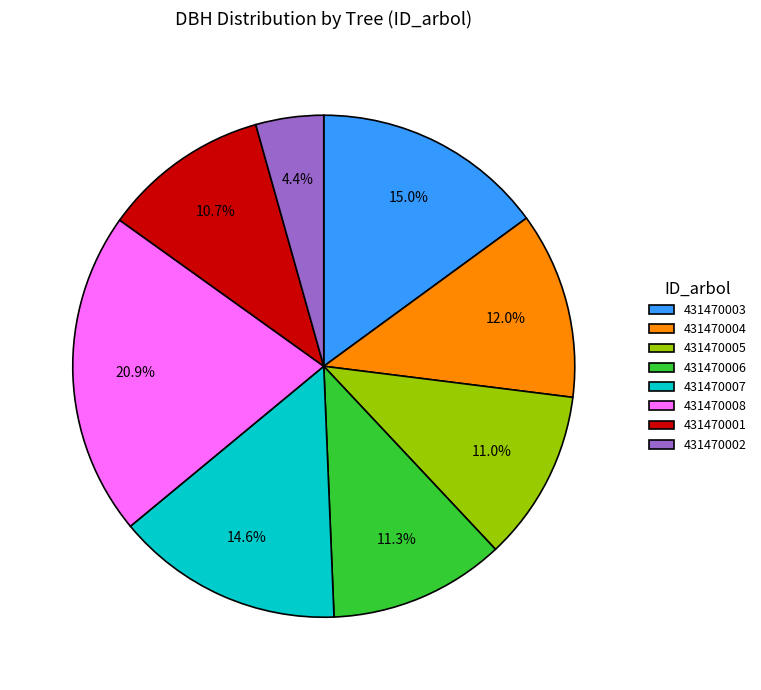

Count the number of slices in the pie.

8